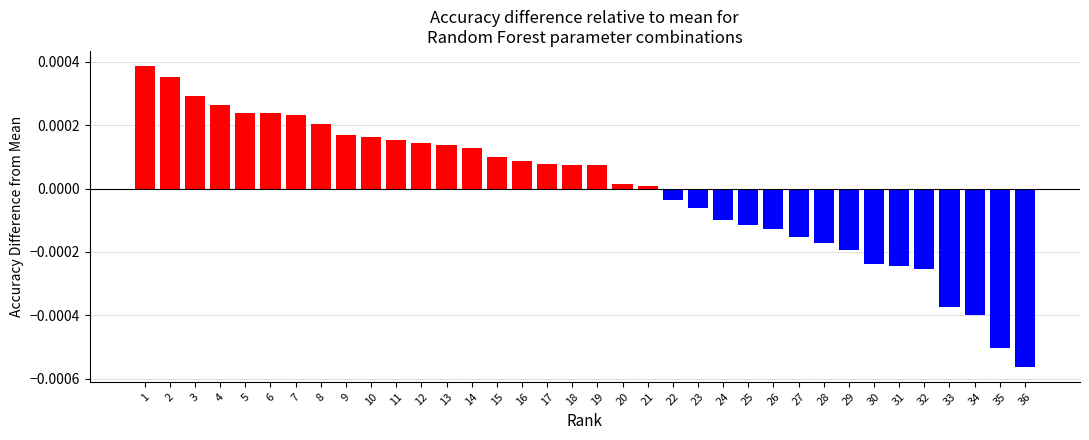

List the labels in order of value, largest first.

1, 2, 3, 4, 5, 6, 7, 8, 9, 10, 11, 12, 13, 14, 15, 16, 17, 18, 19, 20, 21, 22, 23, 24, 25, 26, 27, 28, 29, 30, 31, 32, 33, 34, 35, 36